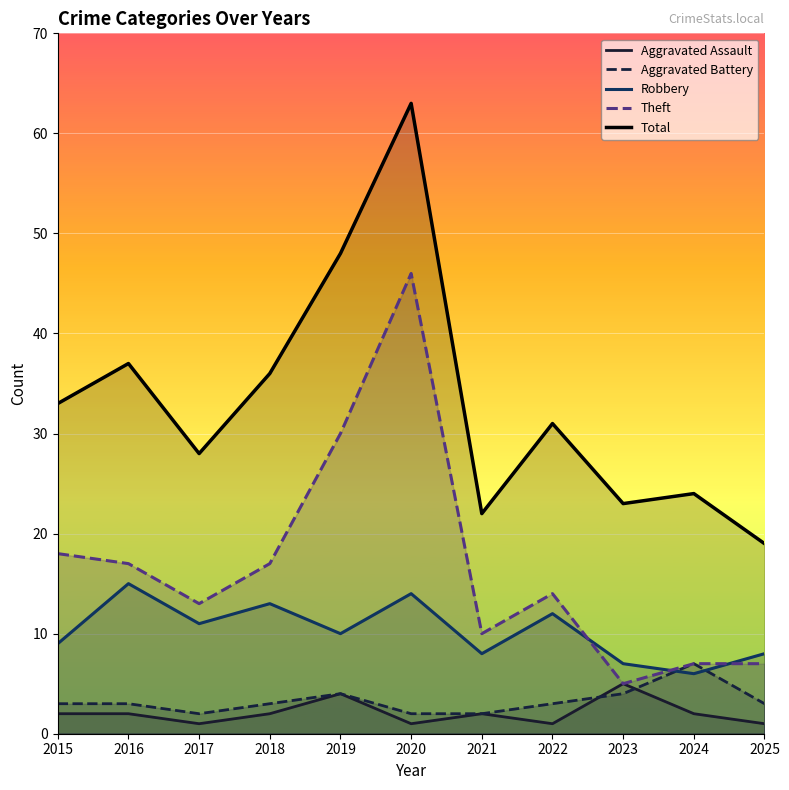

How many lines are shown in the chart?

5